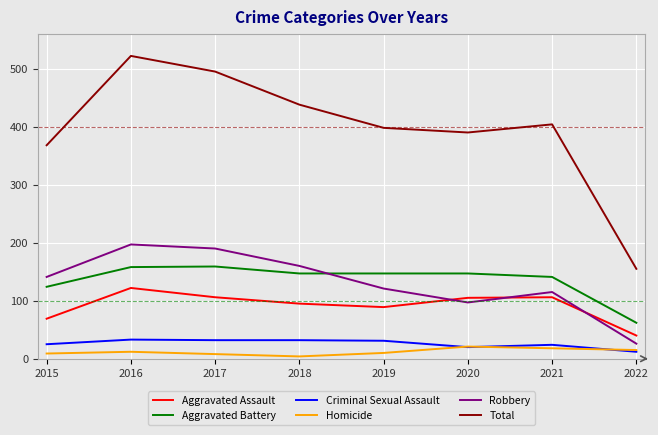

What are all the series names shown in the legend?

Aggravated Assault, Aggravated Battery, Criminal Sexual Assault, Homicide, Robbery, Total